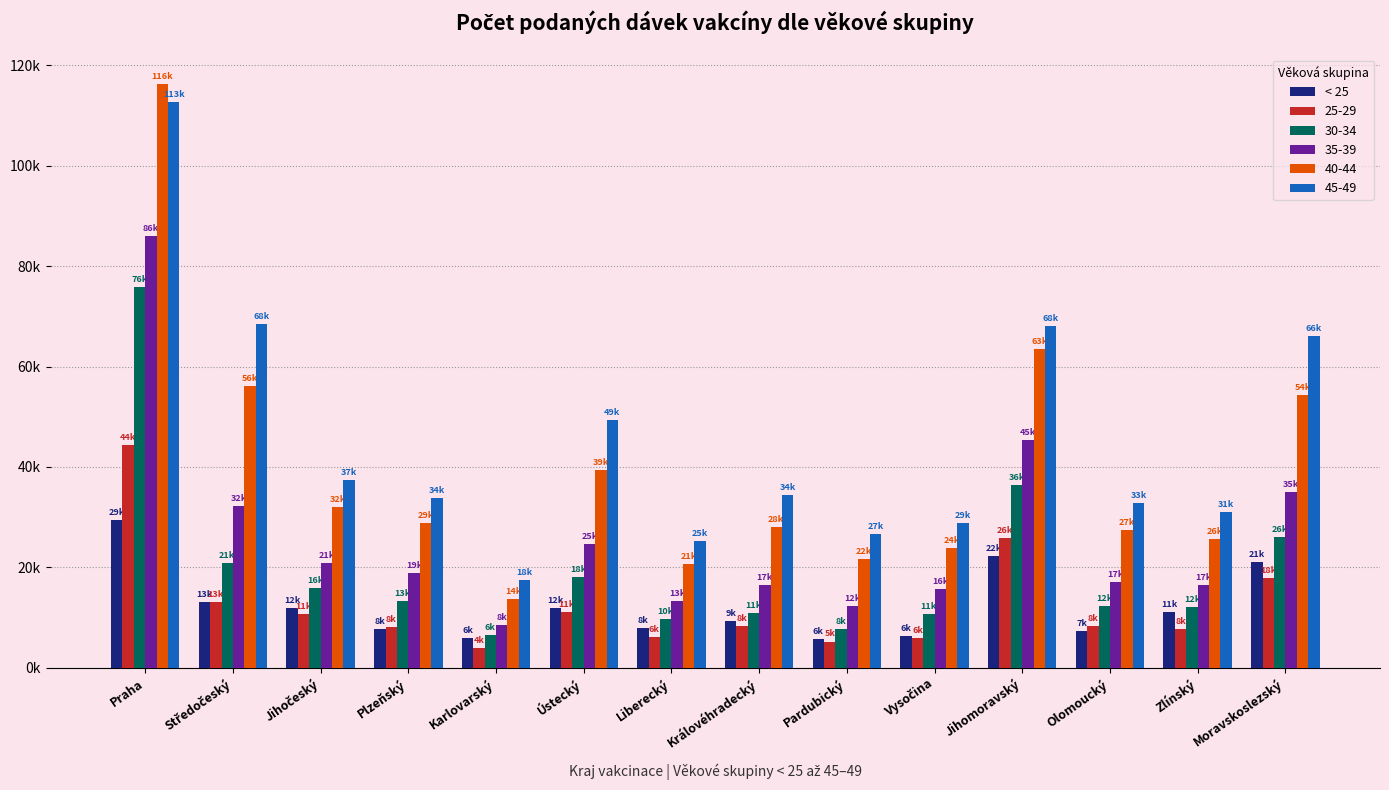

Are the bars horizontal?

No